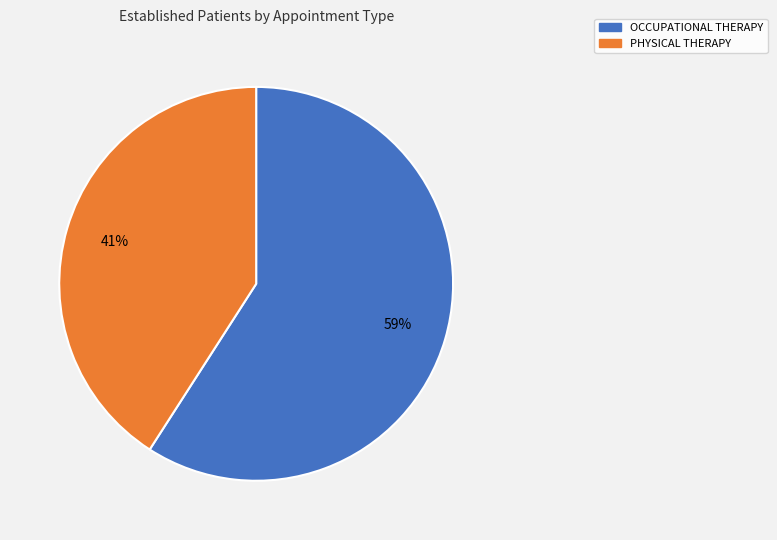

How many segments does this pie chart have?

2